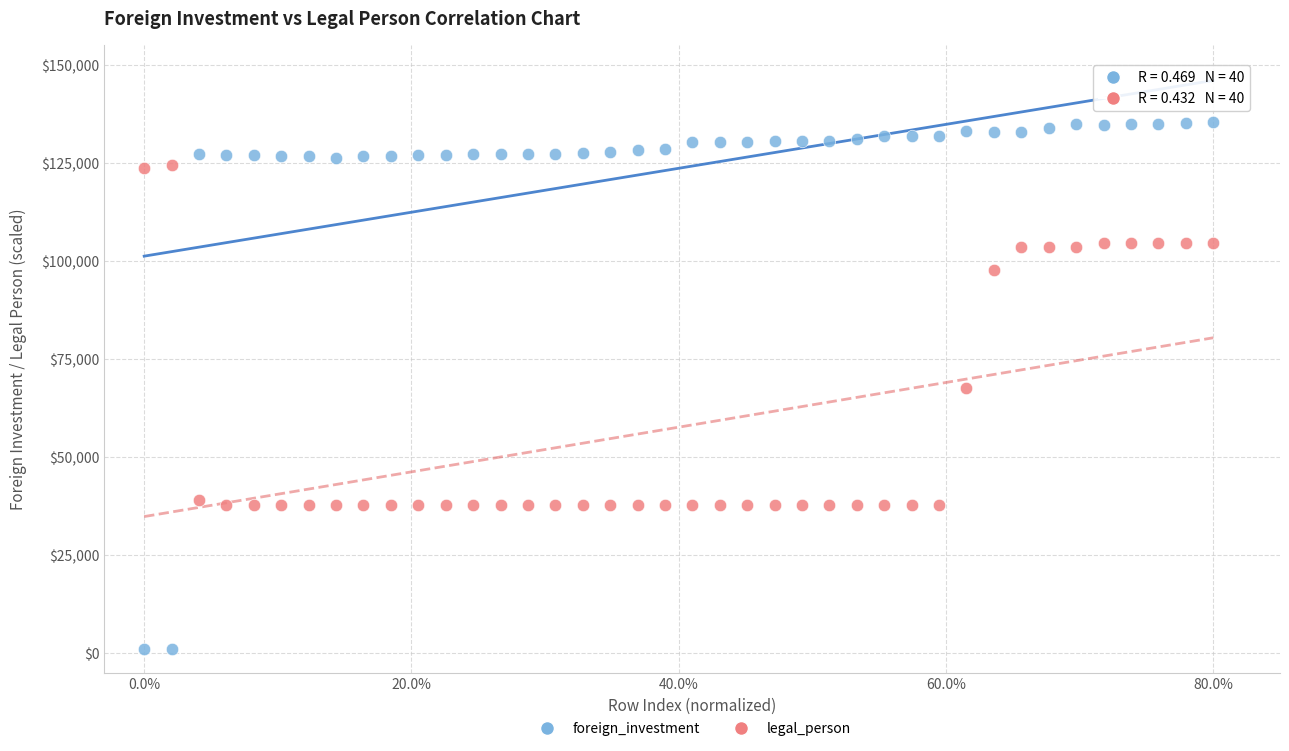

In the legal_person series, what Y value is closest to 81100?

67700